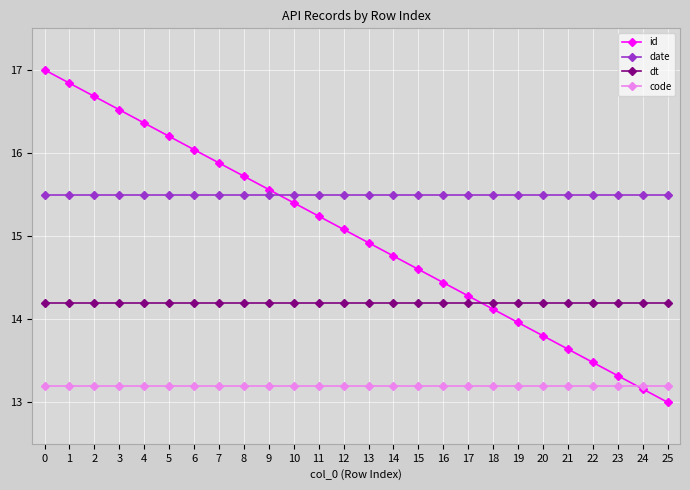

Rank the series by their maximum value, from highest to lowest.

id, date, dt, code